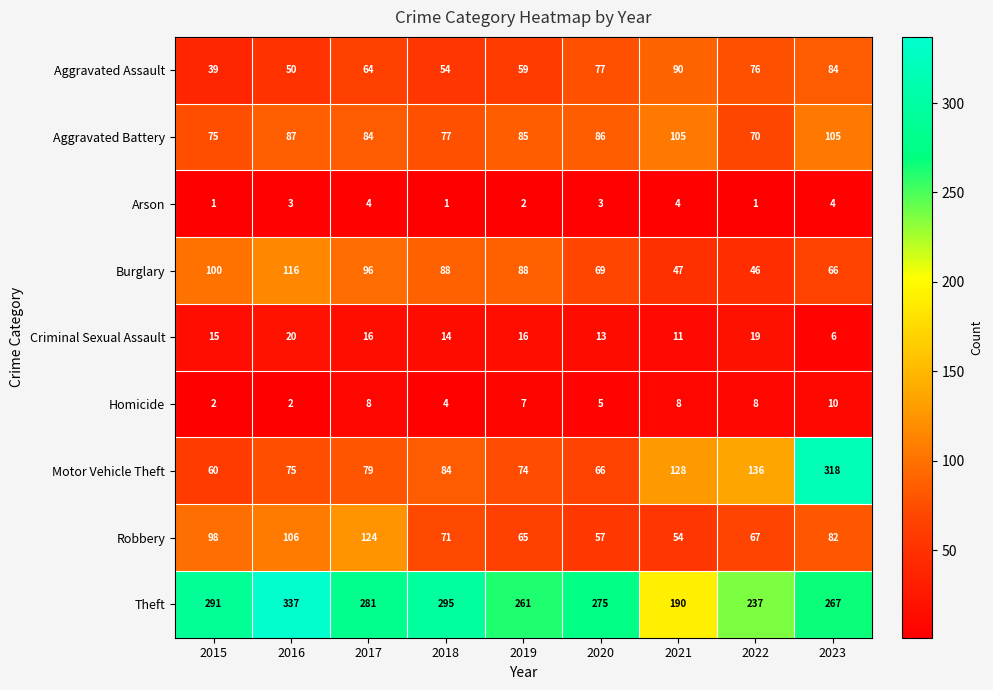

What is the approximate value of Aggravated Battery at 2017, to the nearest 5?

85